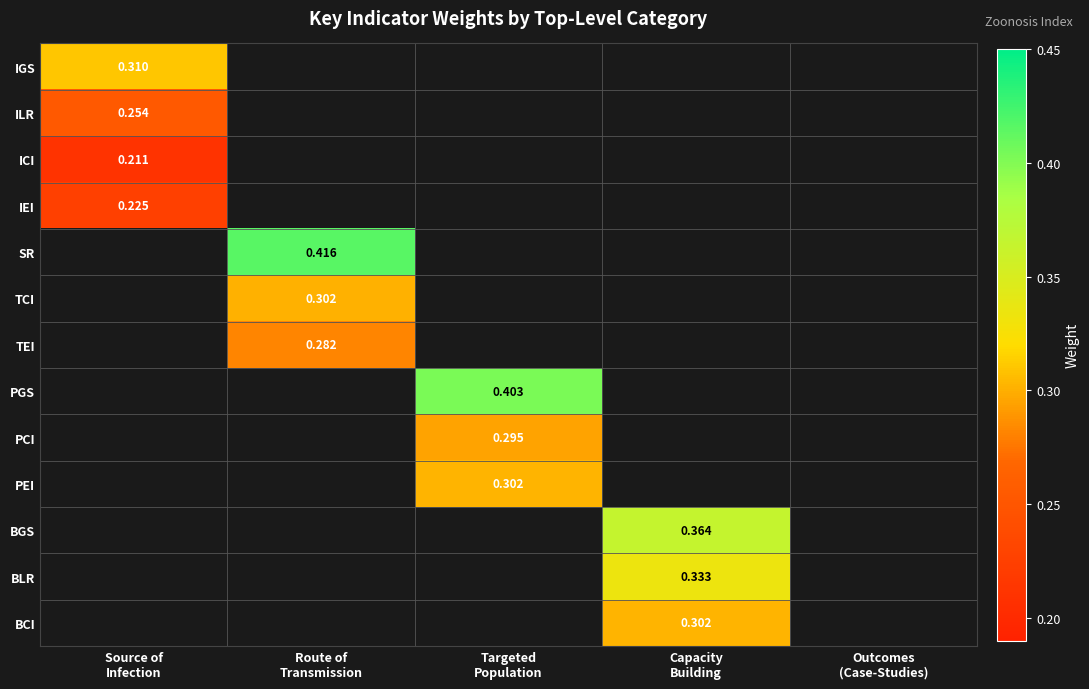

Which category has the highest value across all series?

Route of
Transmission